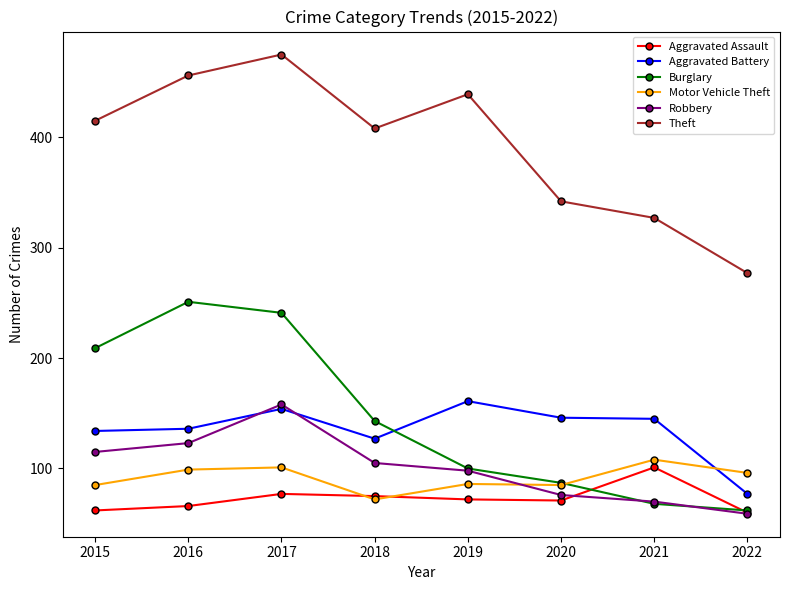

How many lines are shown in the chart?

6